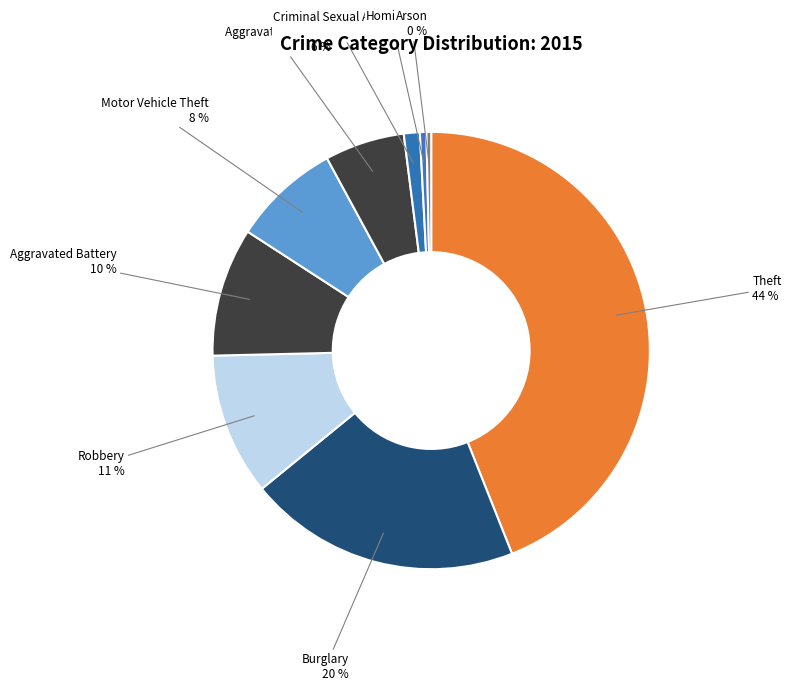

Is it true that Motor Vehicle Theft is 8% of the pie?

True